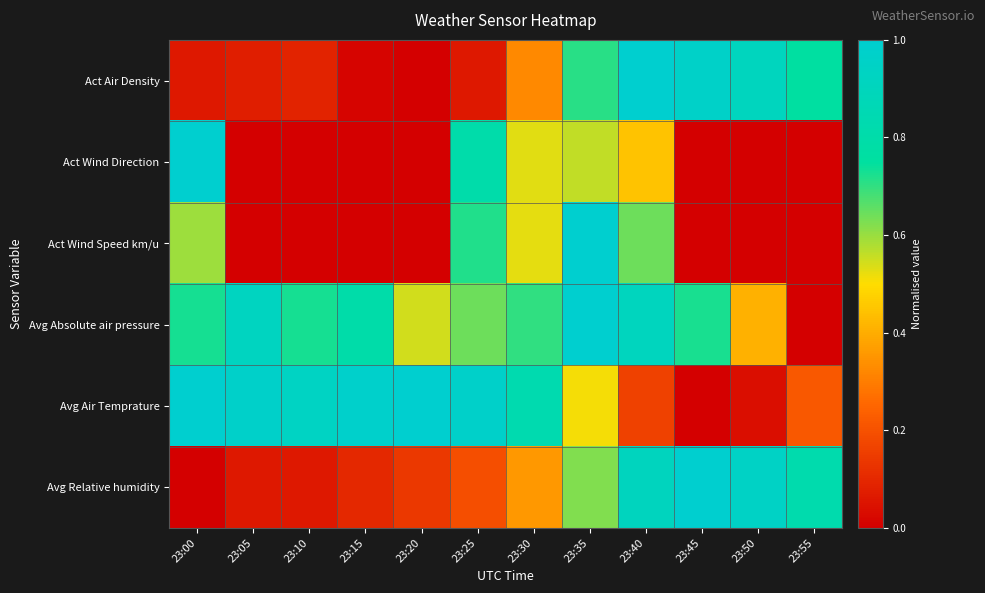

At how many categories does at least one series exceed 0?

12